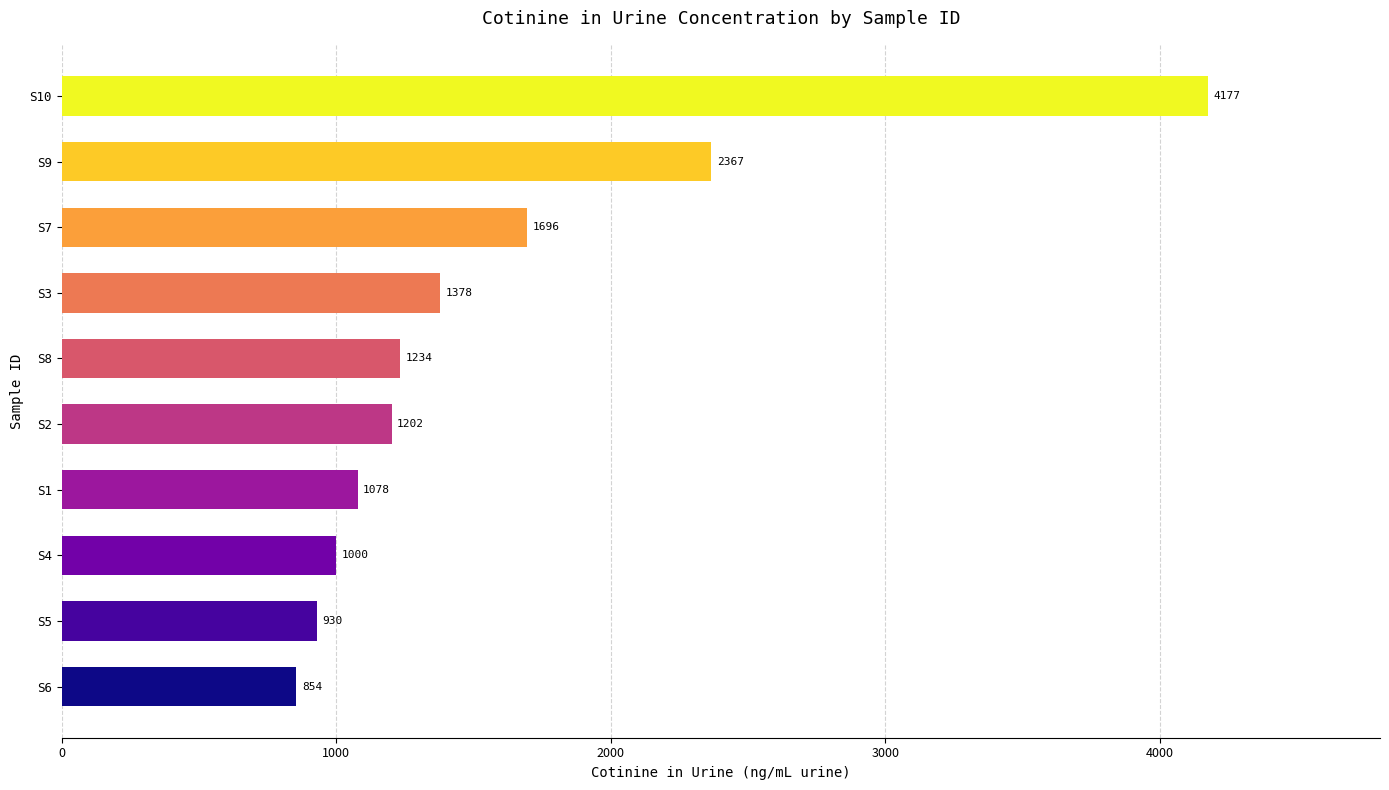

Are the bars grouped side by side (vs. stacked)?

No